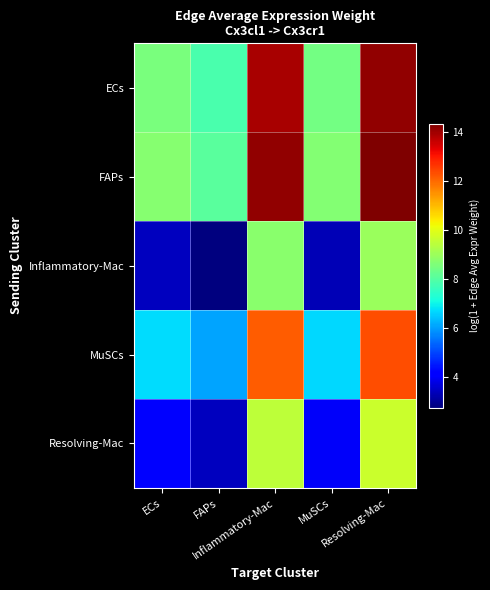

Which has a higher value, Resolving-Mac or ECs?

Resolving-Mac